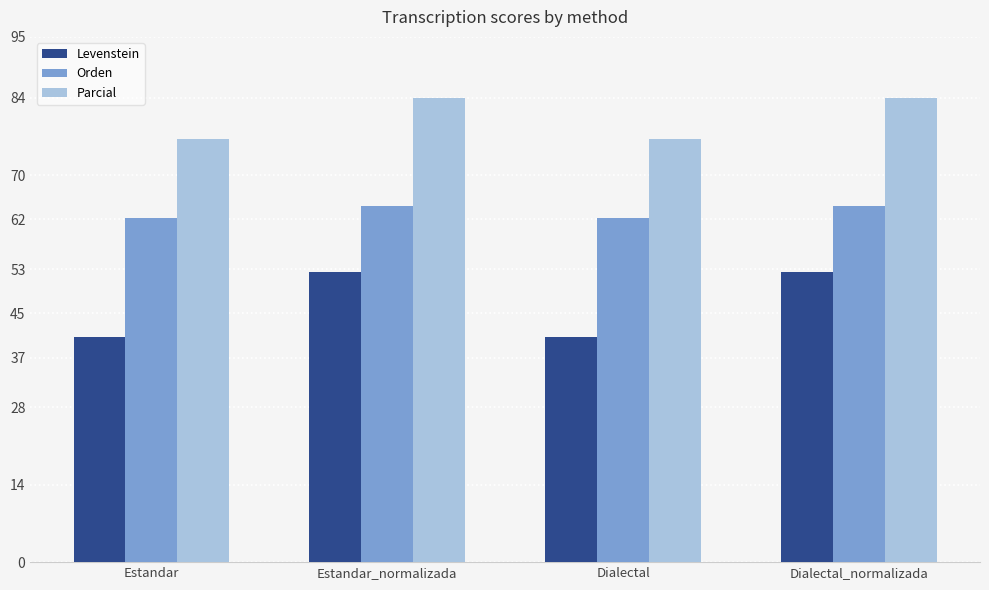

What is the greatest value displayed?

84.0